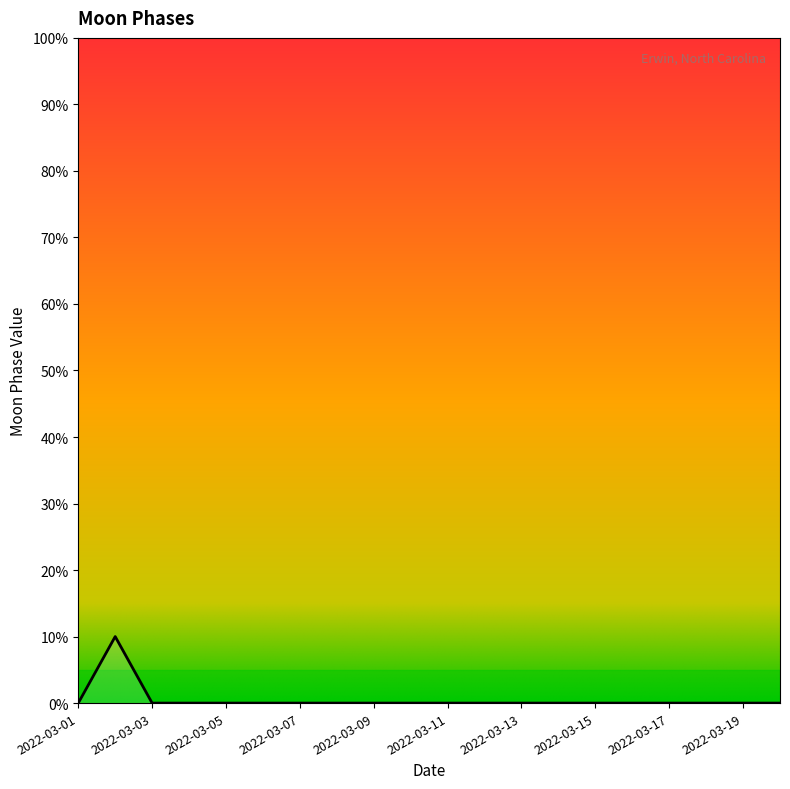

What is the maximum value shown in the chart?

10